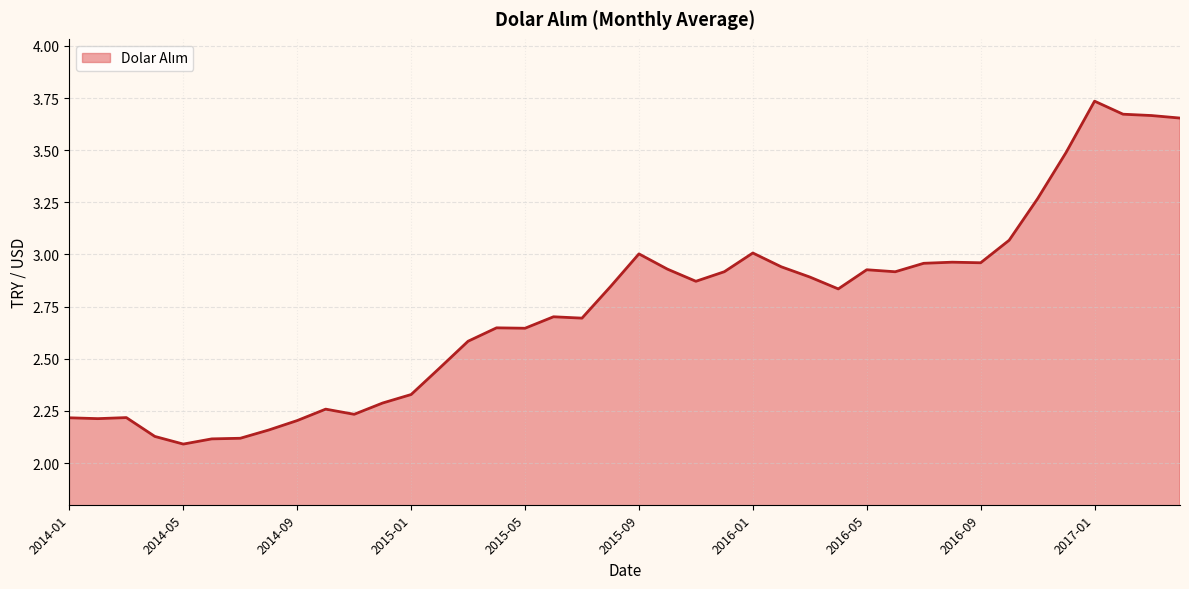

What is the difference between the maximum and minimum values?

1.6